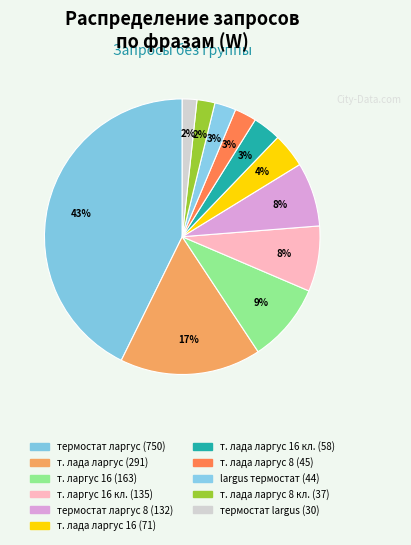

How many slices are in this pie chart?

11